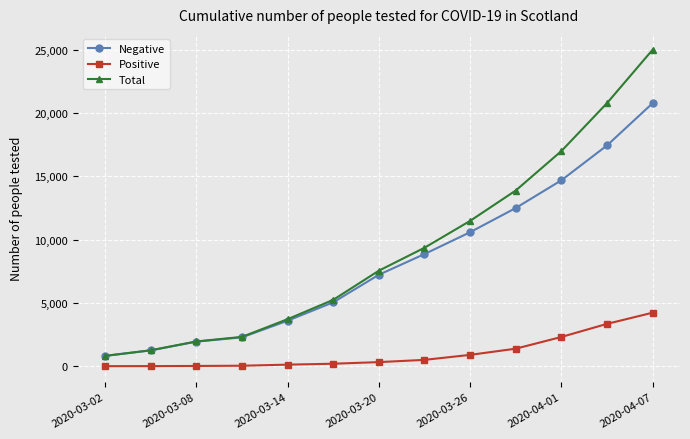

What is the value of the Negative point at the 4th from the left?

2280